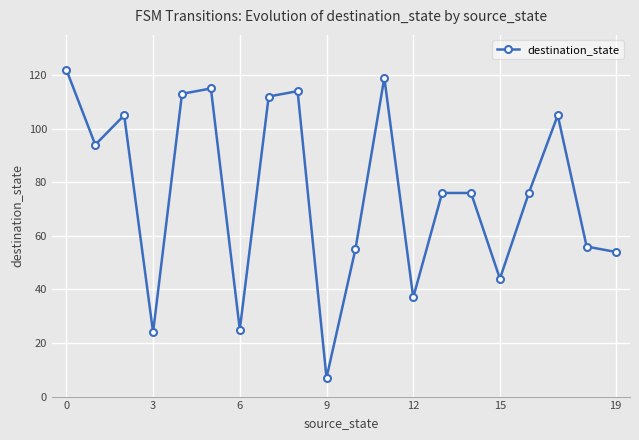

Reading right to left, transcribe all the data shown in this chart.

54	56	105	76	44	76	76	37	119	55	7	114	112	25	115	113	24	105	94	122